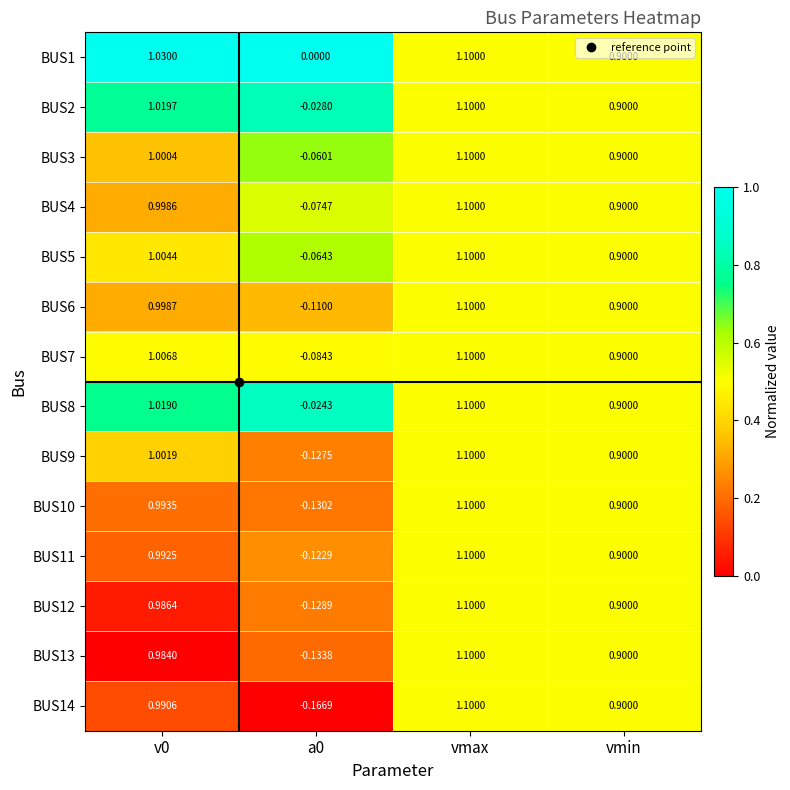

Count the number of data series in this chart.

14